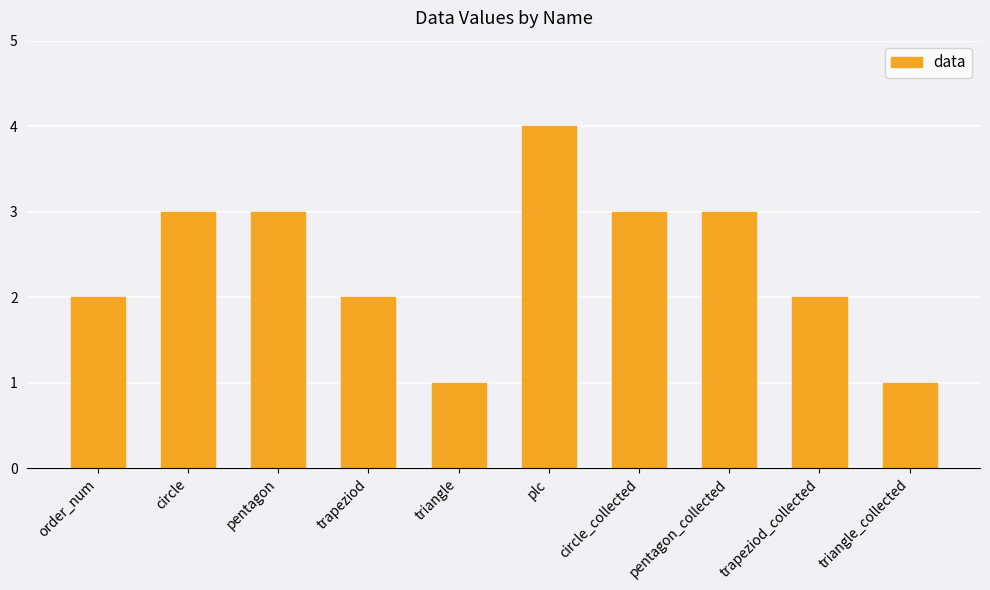

What is the value of the 3rd bar from the left?

3